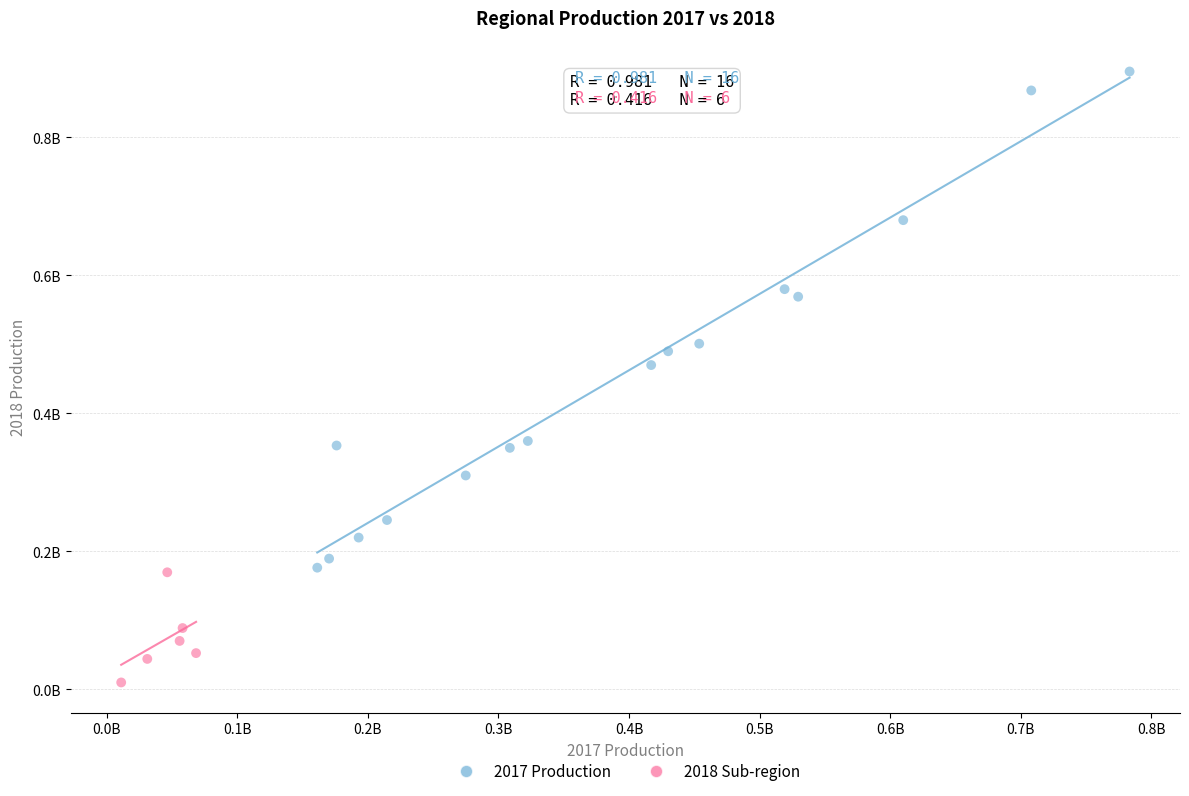

What are all the series names shown in the legend?

2017 Production, 2018 Sub-region